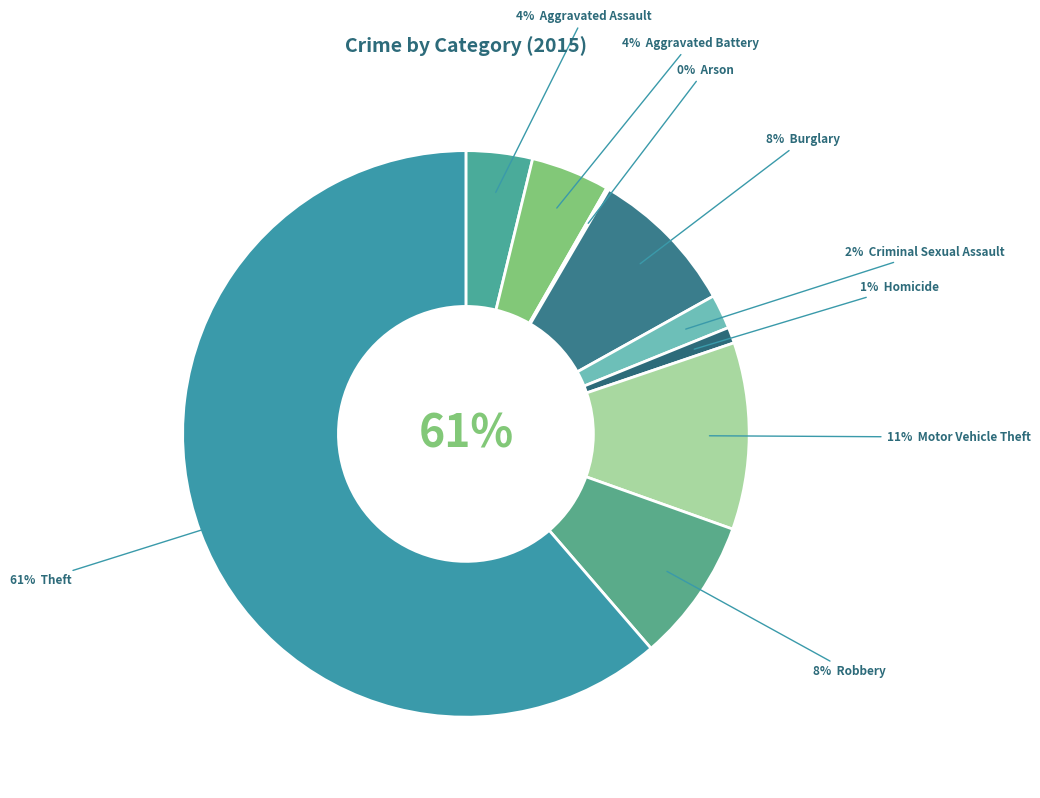

Which slice is the smallest?

Arson